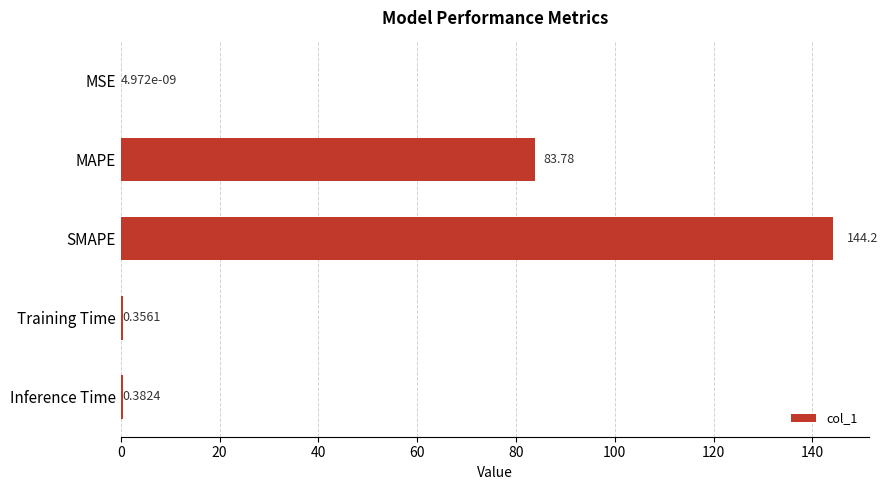

Does the chart contain stacked bars?

No